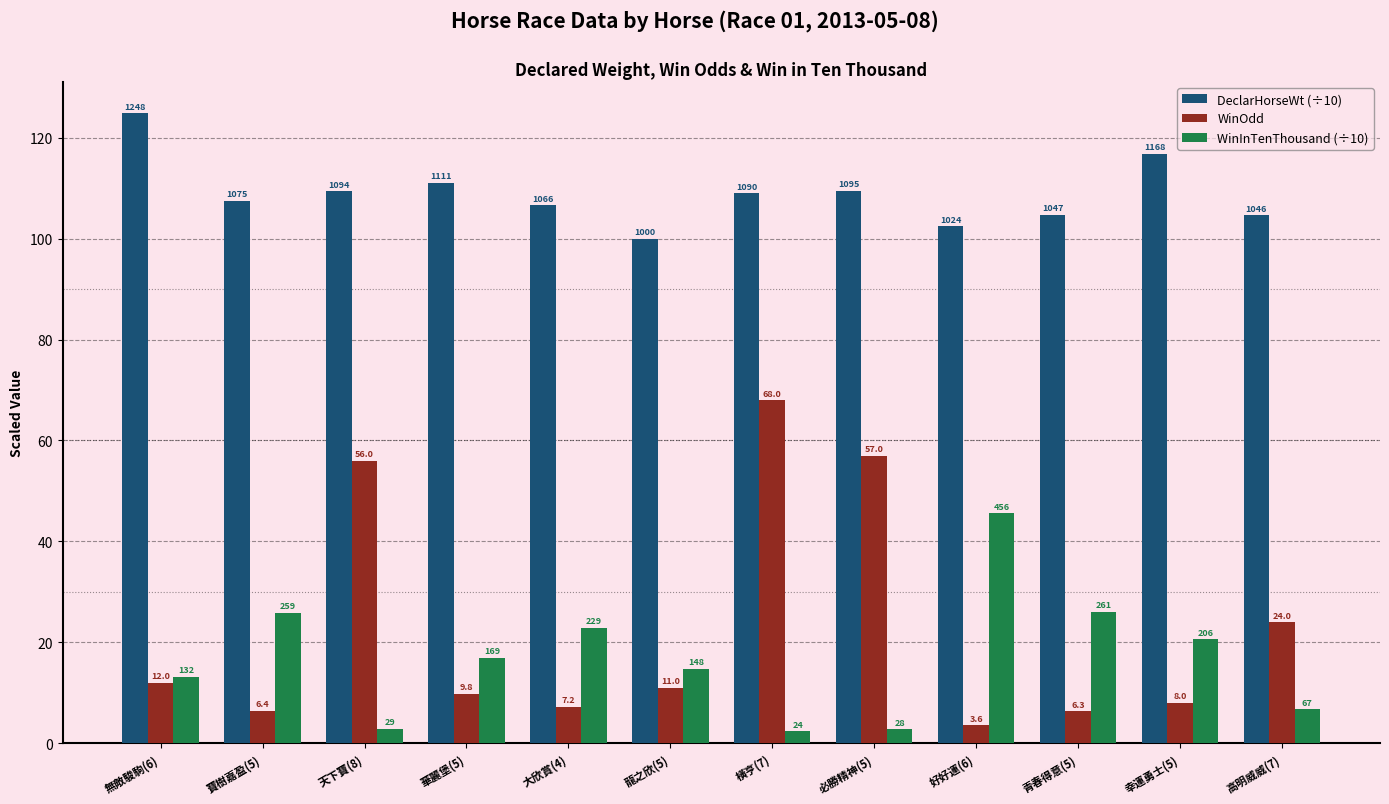

What is the label of the 1st bar from the right?

高明威威(7)